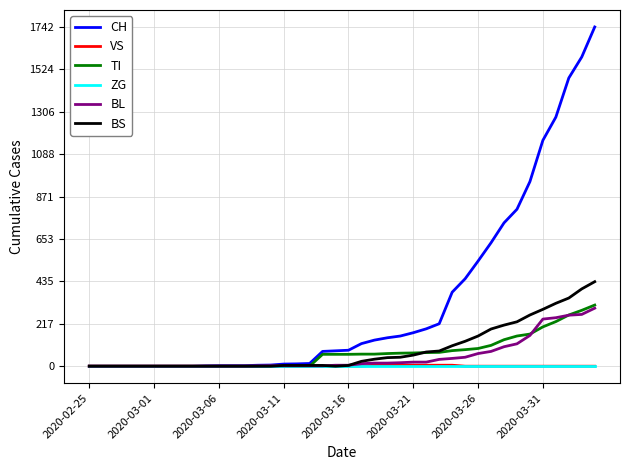

Which series has the largest total across all categories?

CH